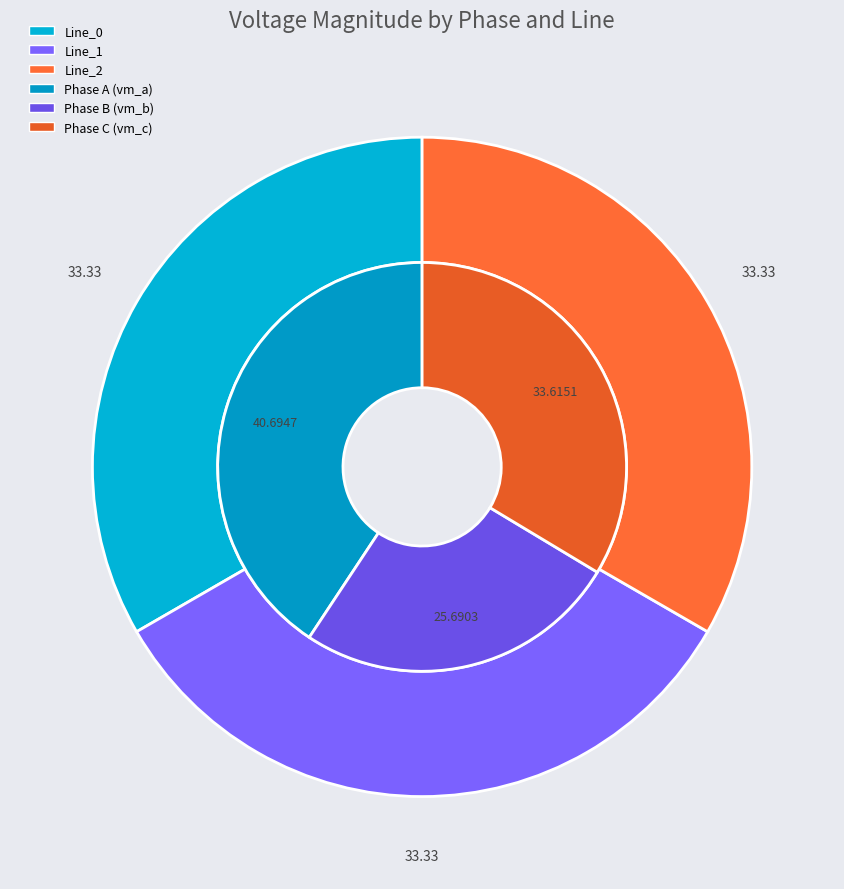

Does any single category account for the majority?

No